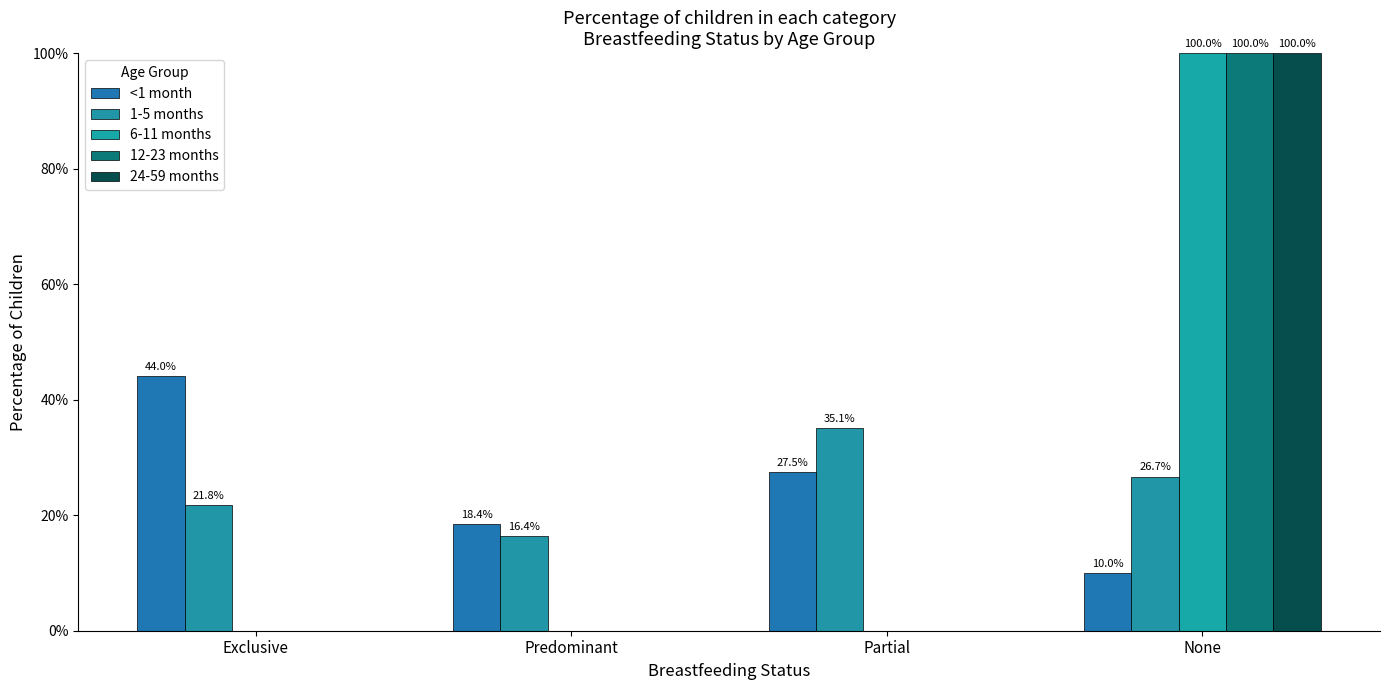

Are the bars grouped side by side (vs. stacked)?

Yes